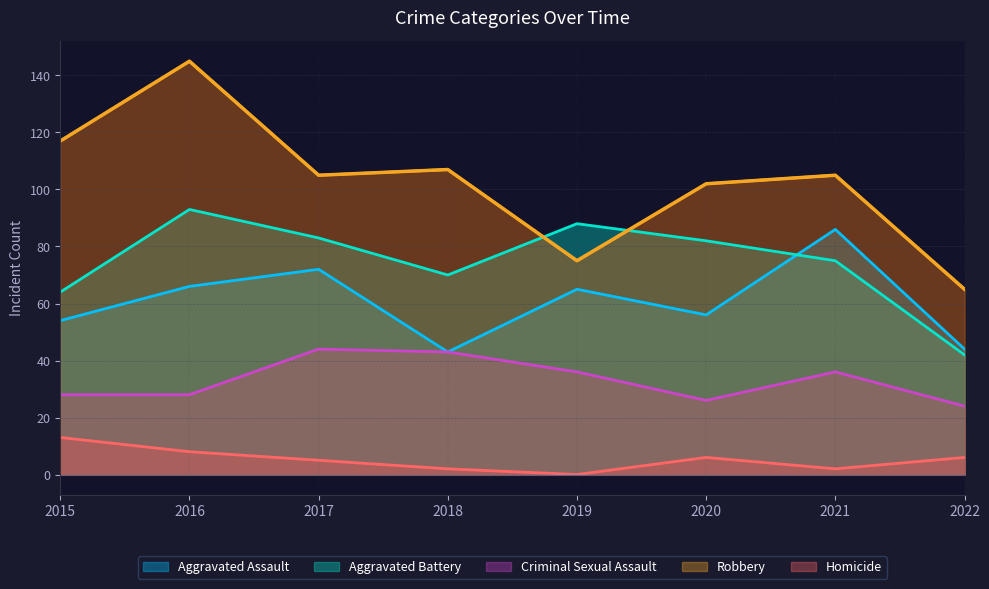

Which category has the highest value across all series?

2016